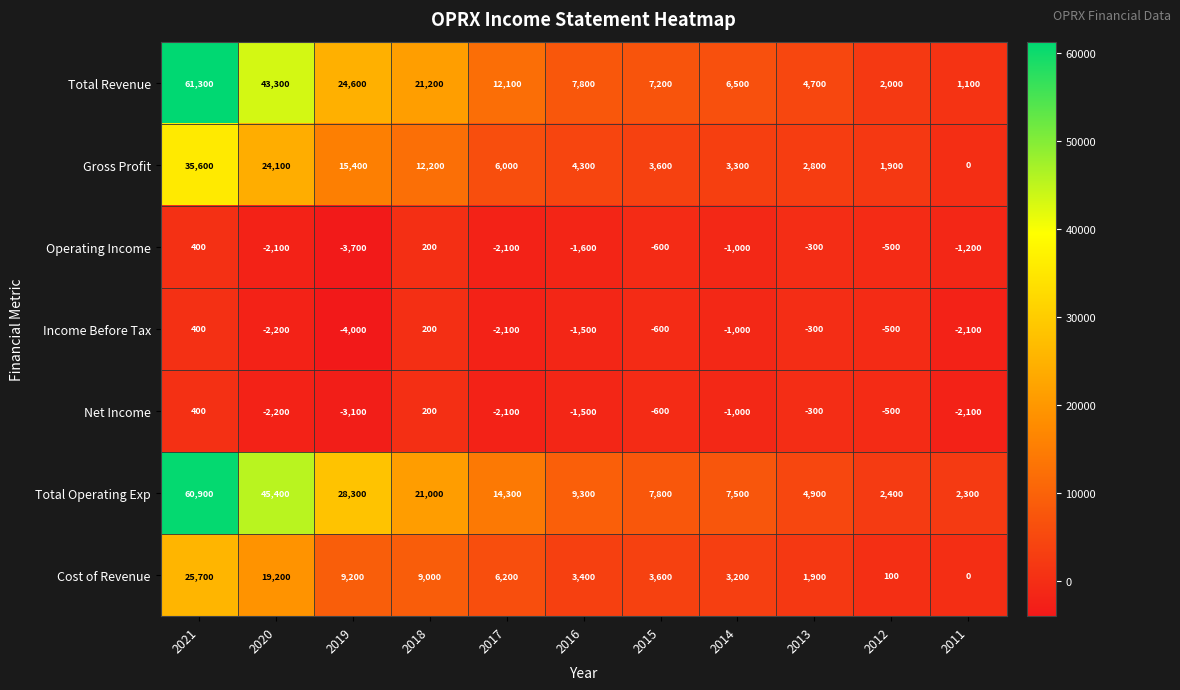

The value of Total Operating Exp at 2020 is 45400. True or false?

True